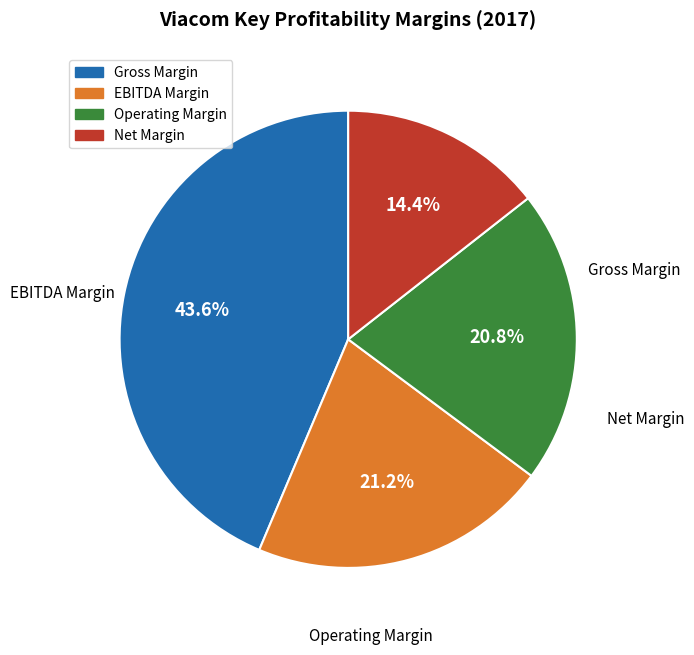

What is the smallest slice in the pie chart?

Net Margin